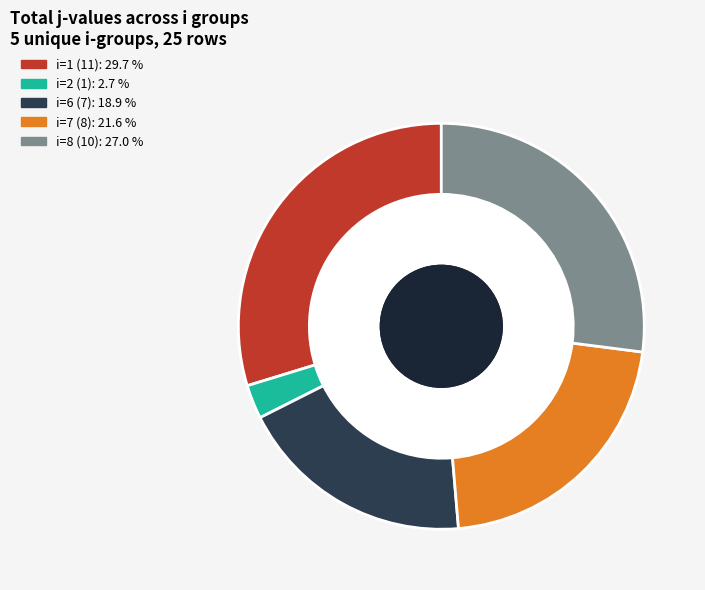

What is the change in value from 6 to 8?

+3